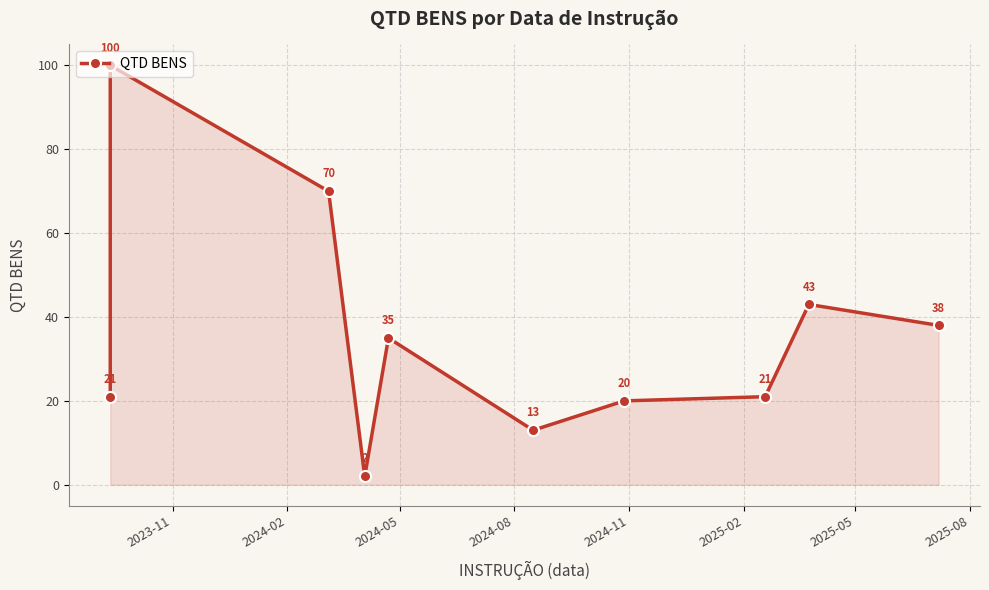

What is the sum of the values at 2024-05 and 2023-11?

91